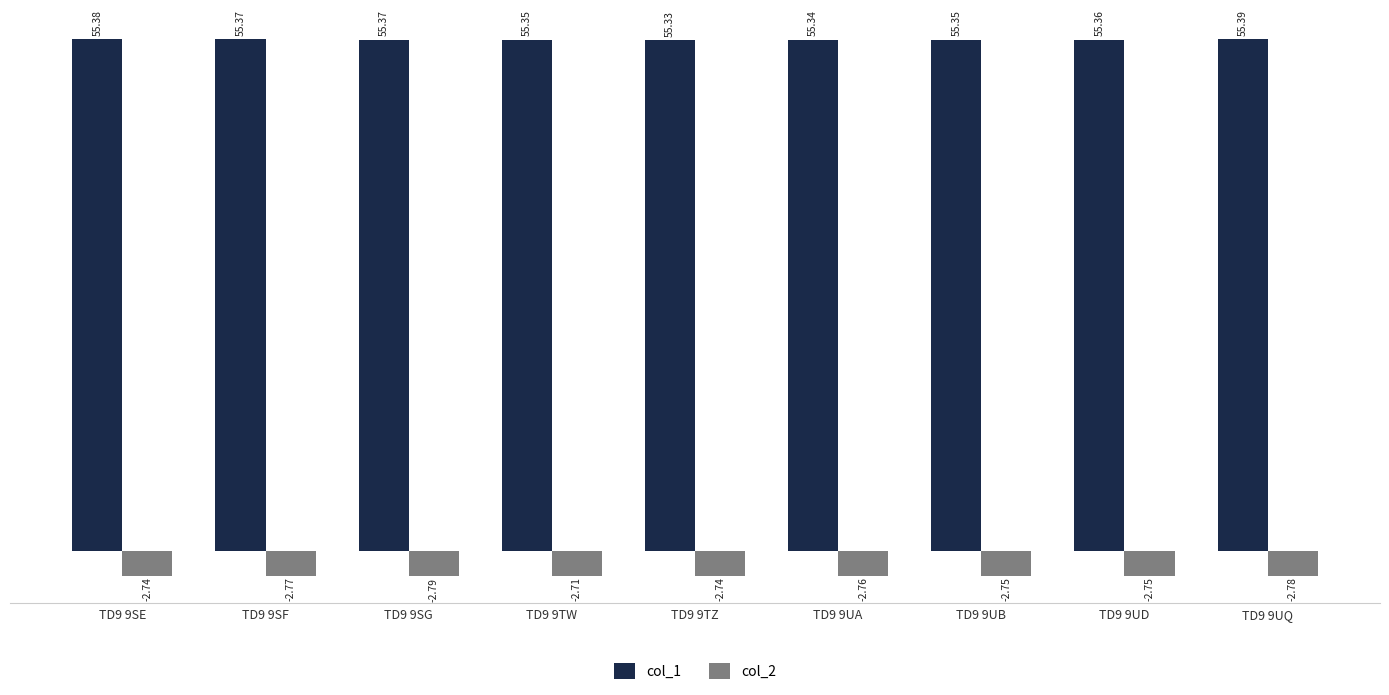

Which series has the largest range (max minus min)?

col_2